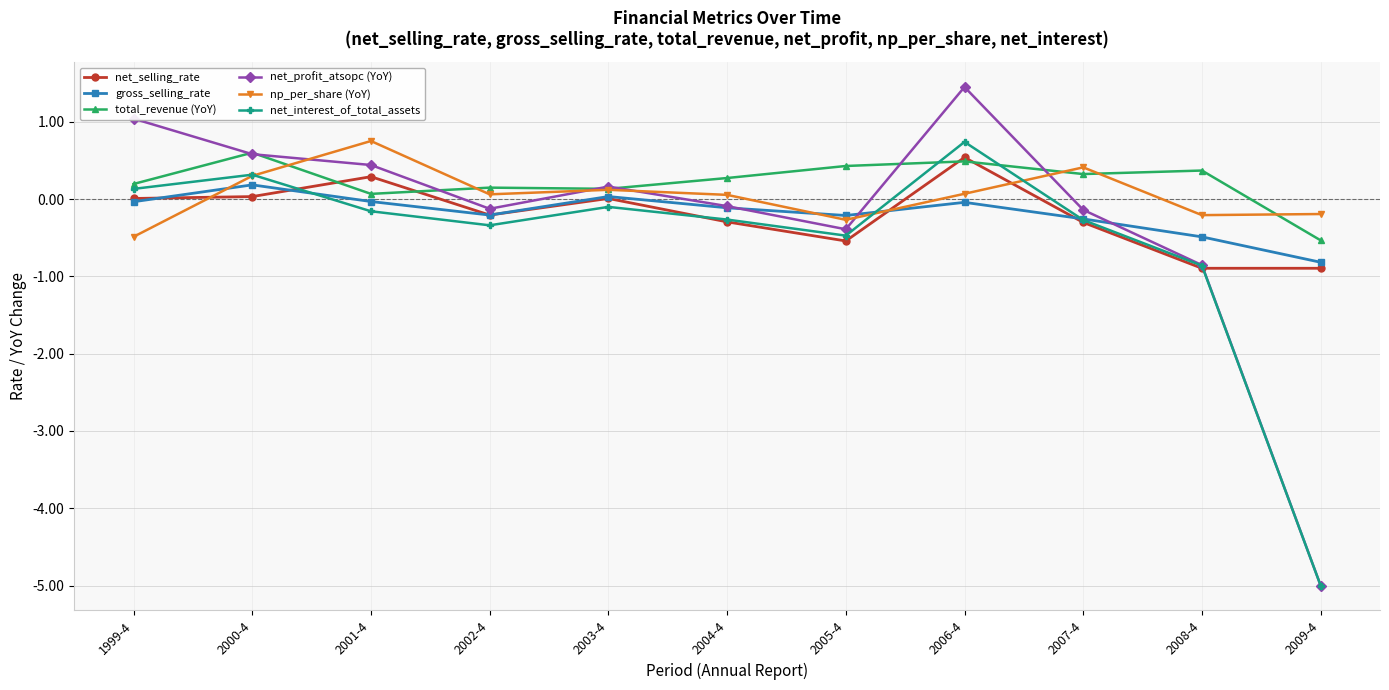

Which series has the largest range (max minus min)?

net_profit_atsopc (YoY)